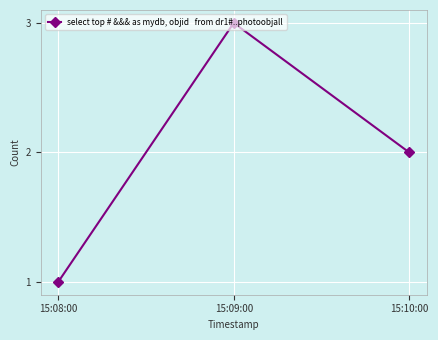

The chart shows a value of 3 at 15:09:00. True or false?

True